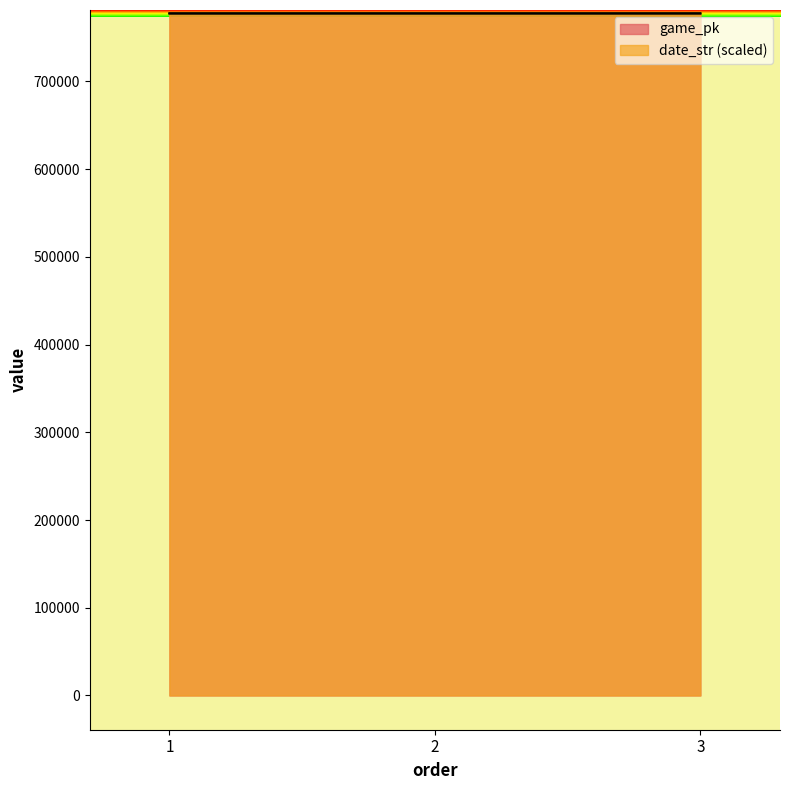

Rank the series at 2 from highest to lowest value.

date_str, game_pk